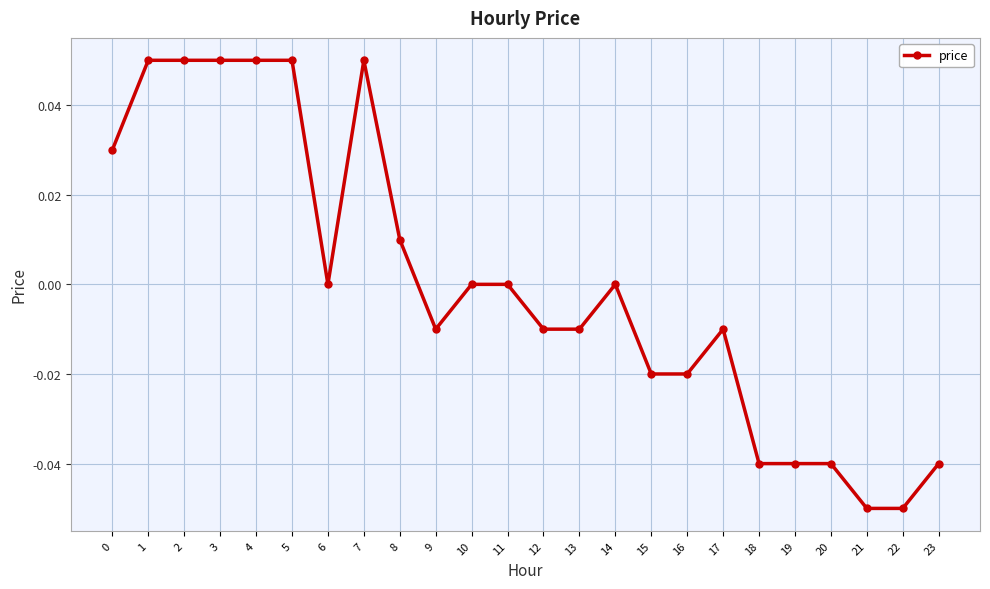

True or false: the data has more than 2 interior local peaks.

True